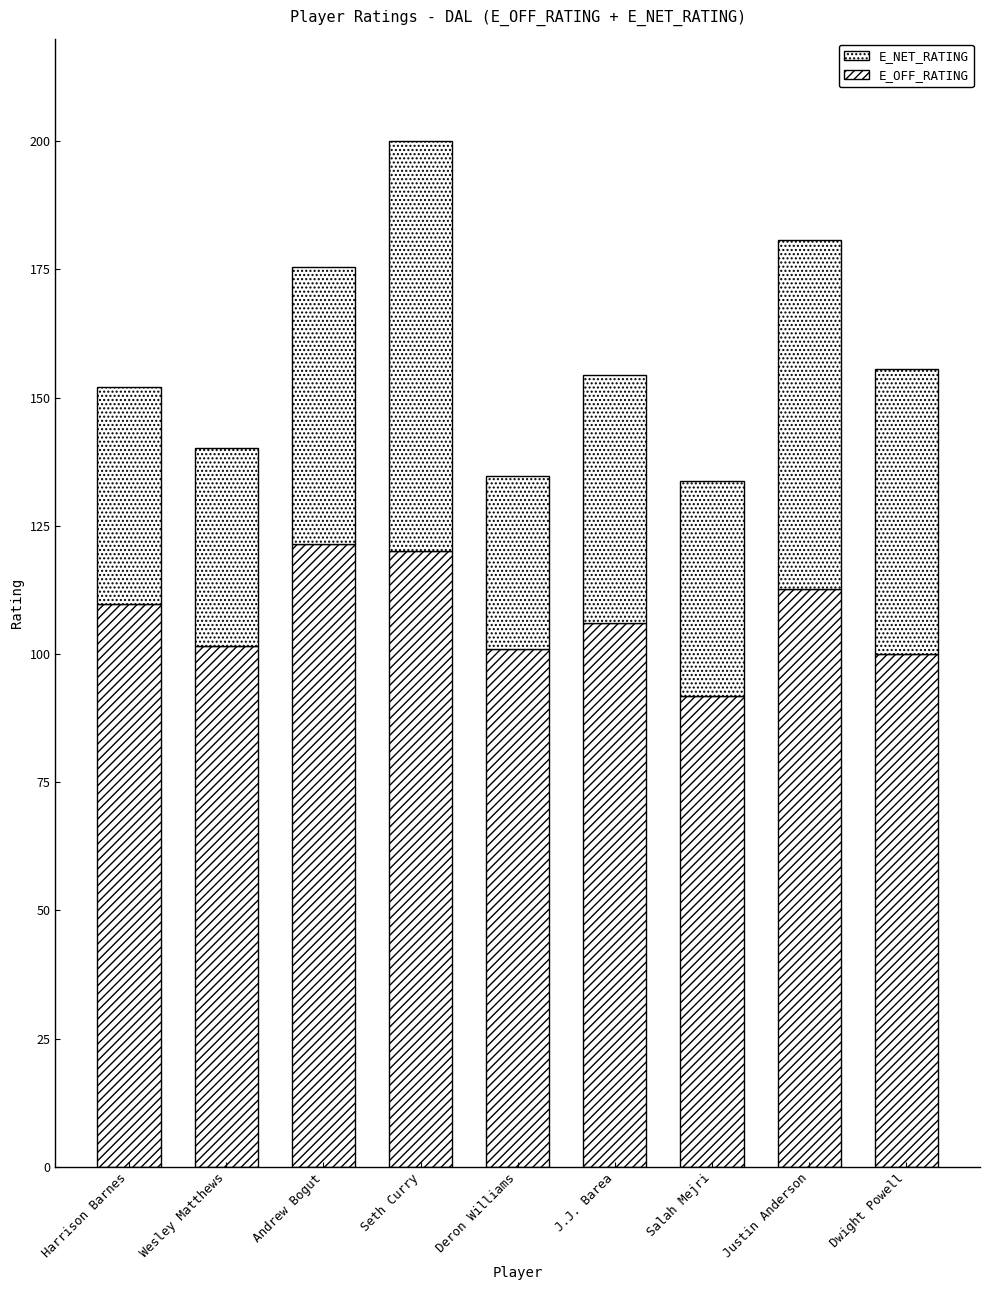

How many data points in E_OFF_RATING are less than 106?

4